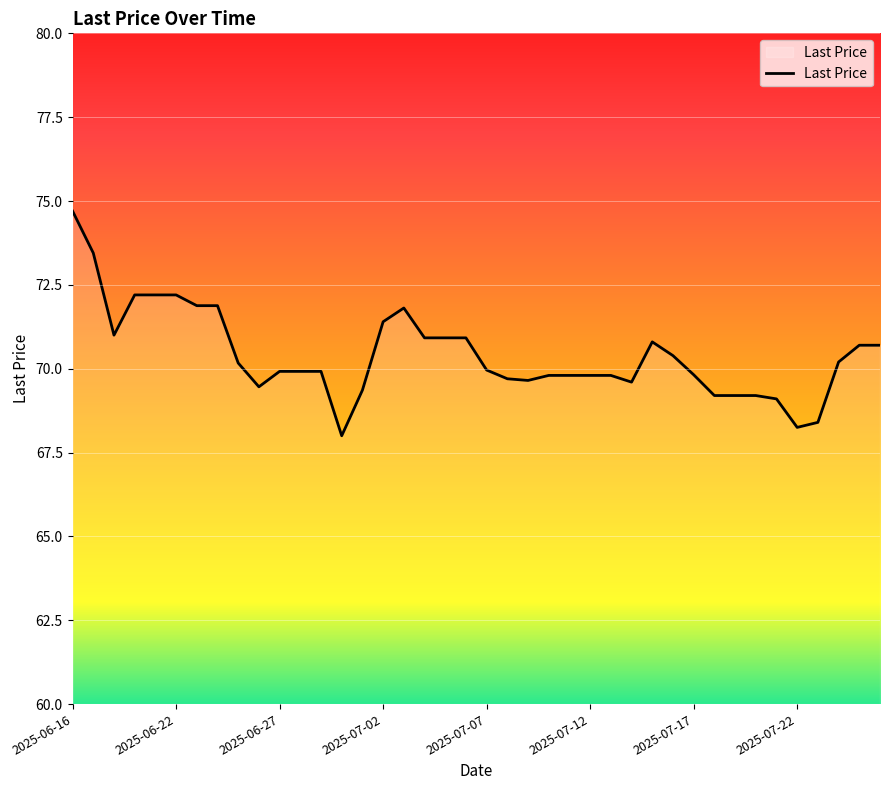

What is the smallest value displayed?

68.0